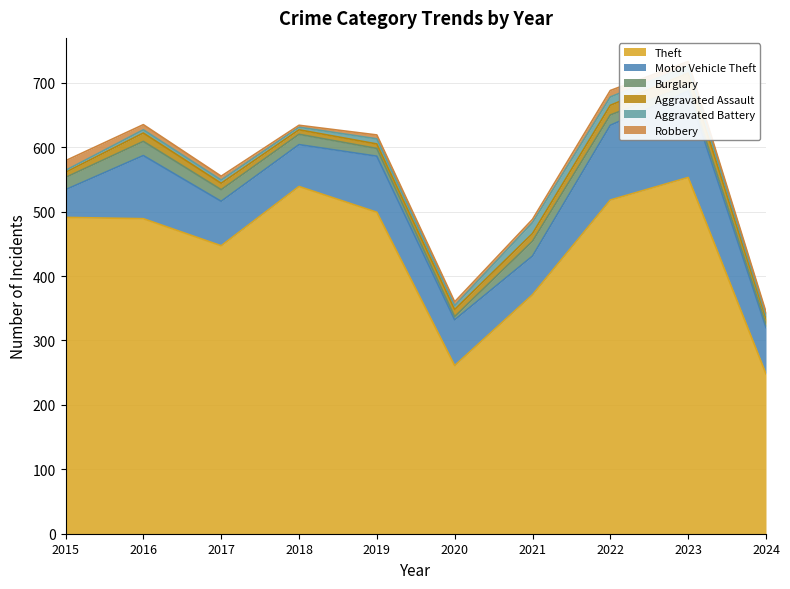

Which has a higher value, 2019 or 2016?

2019